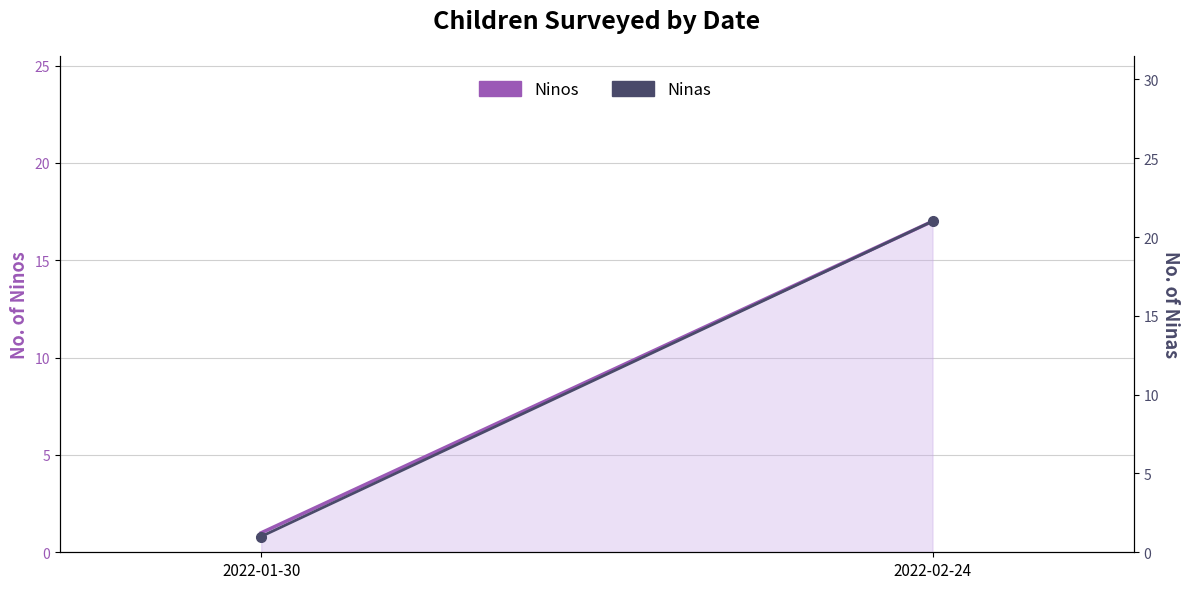

True or false: Ninos has a value of 17 at 2022-02-24.

True